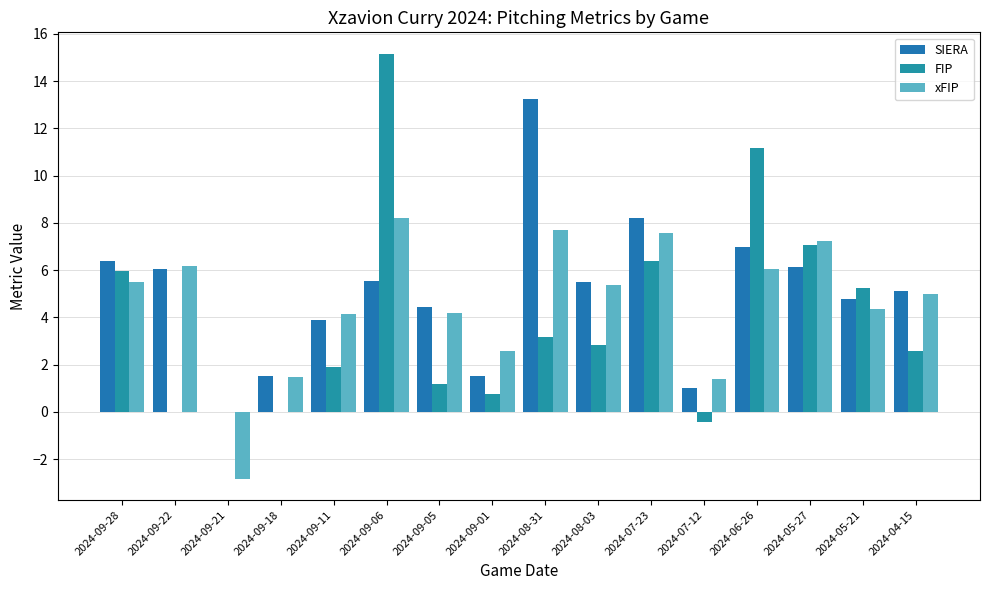

Which series changed the most between 2024-09-22 and 2024-07-23?

FIP